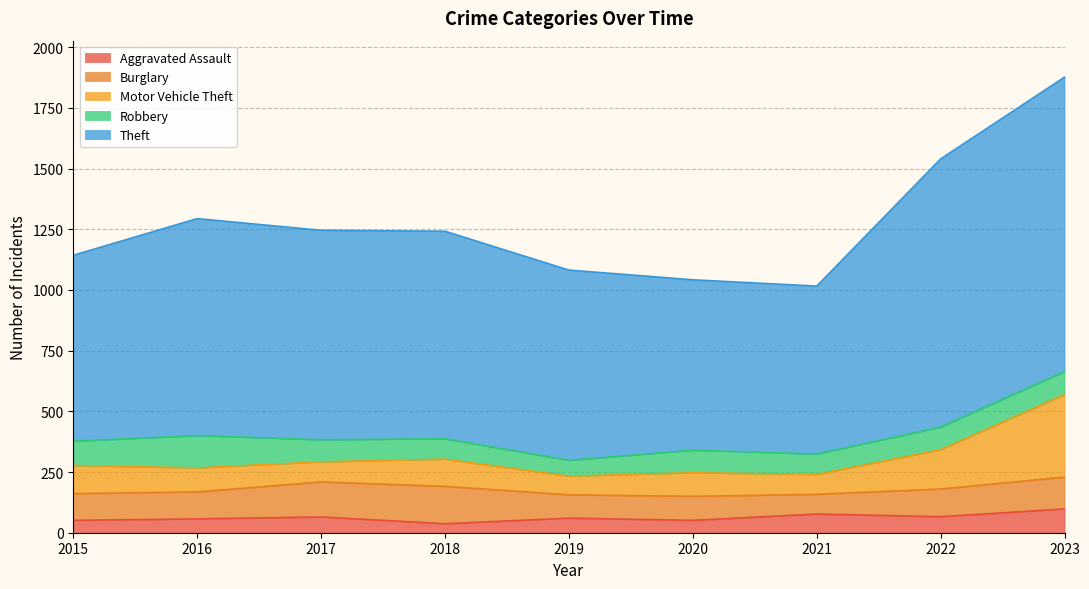

Is it true that Aggravated Assault equals 57 at 2016?

True